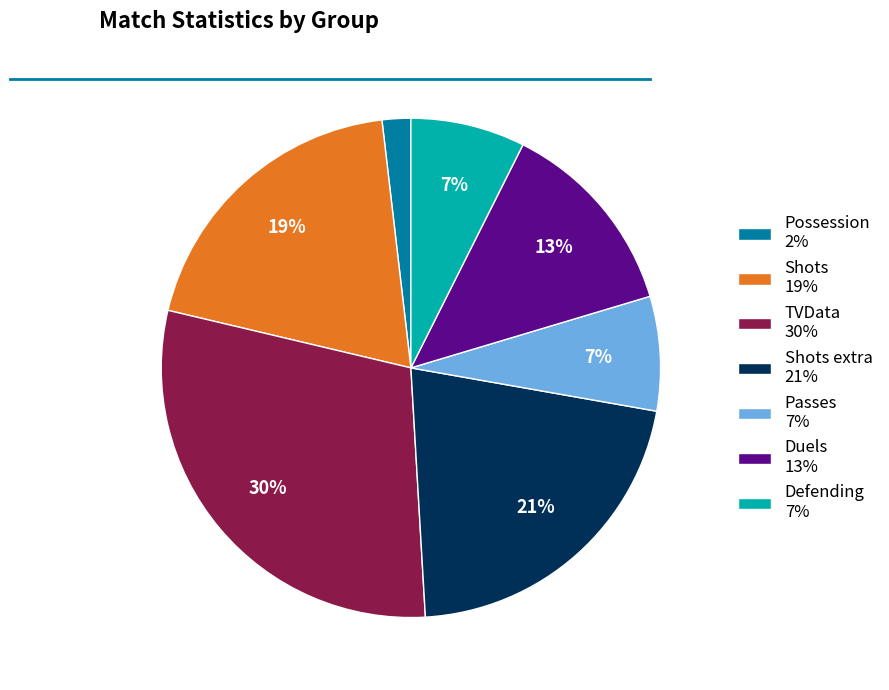

The Possession 2% slice represents 2% of the pie. True or false?

True